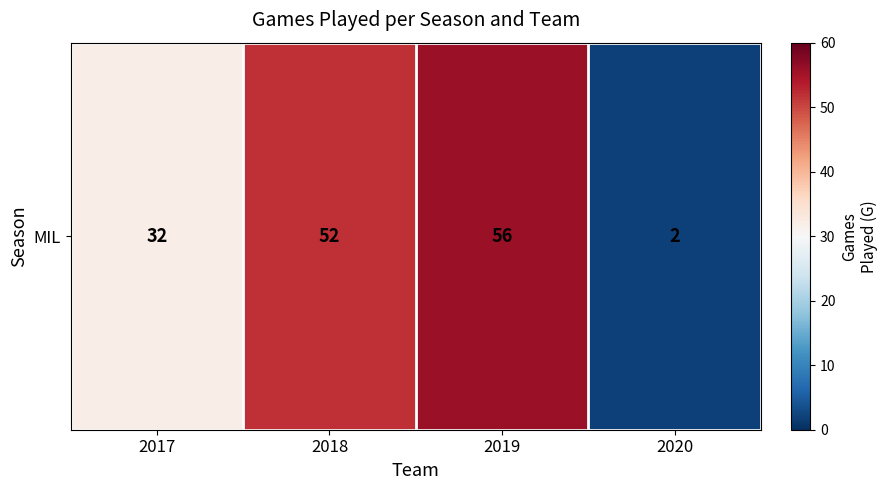

What is the change in value from 2017 to 2019?

+24